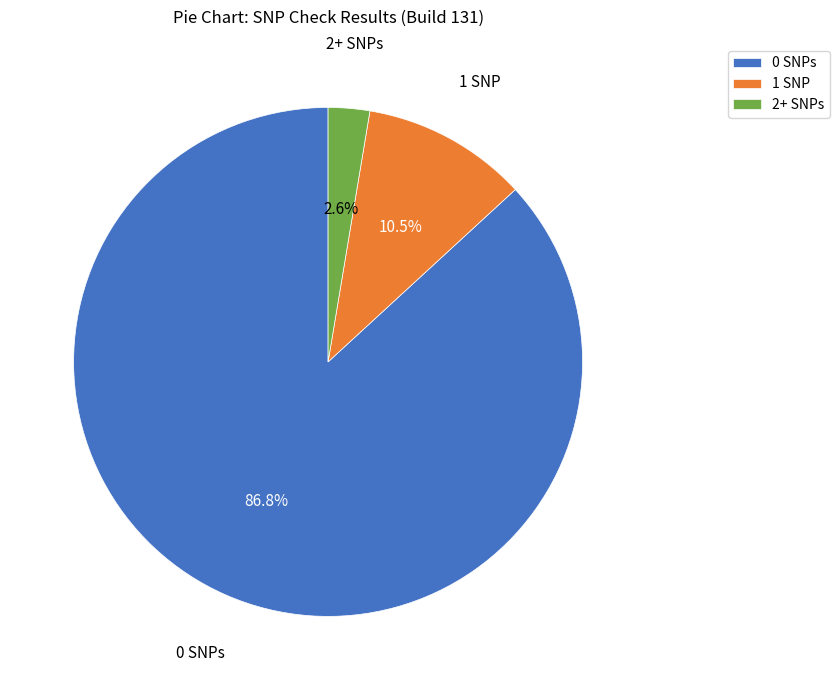

How much of the chart is everything except 1 SNP?

89.5%